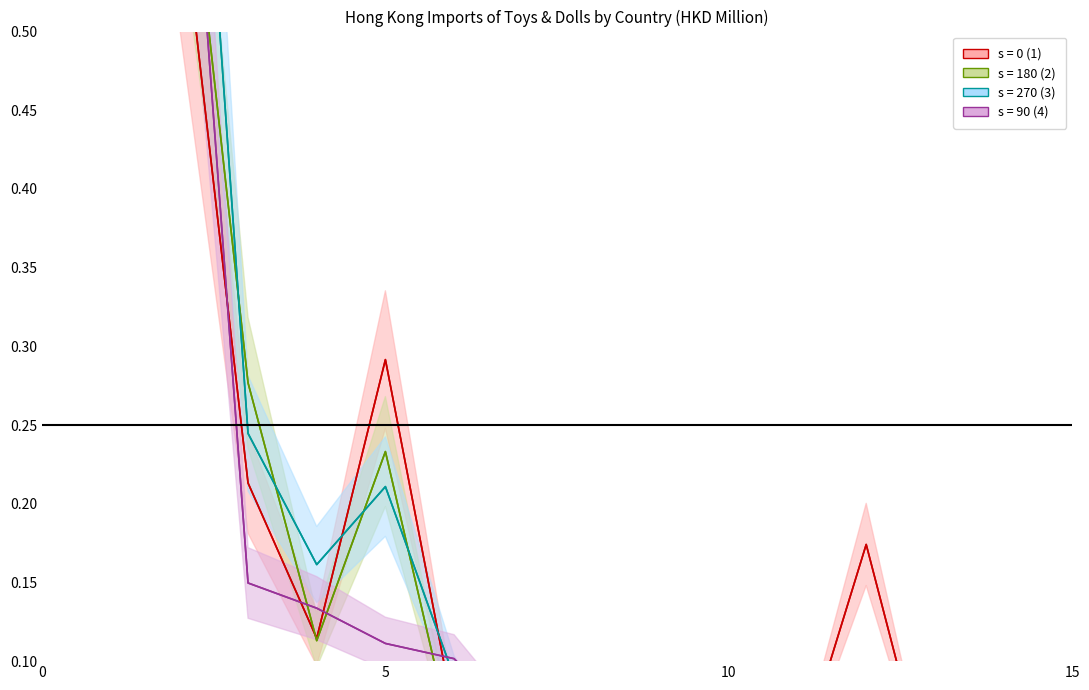

Does the chart display data point markers on the line(s)?

No